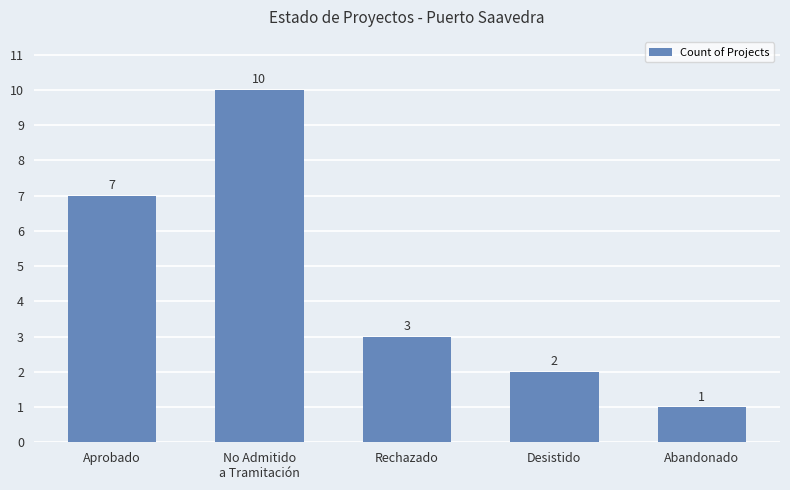

Which label corresponds to the smallest value in the chart?

Abandonado